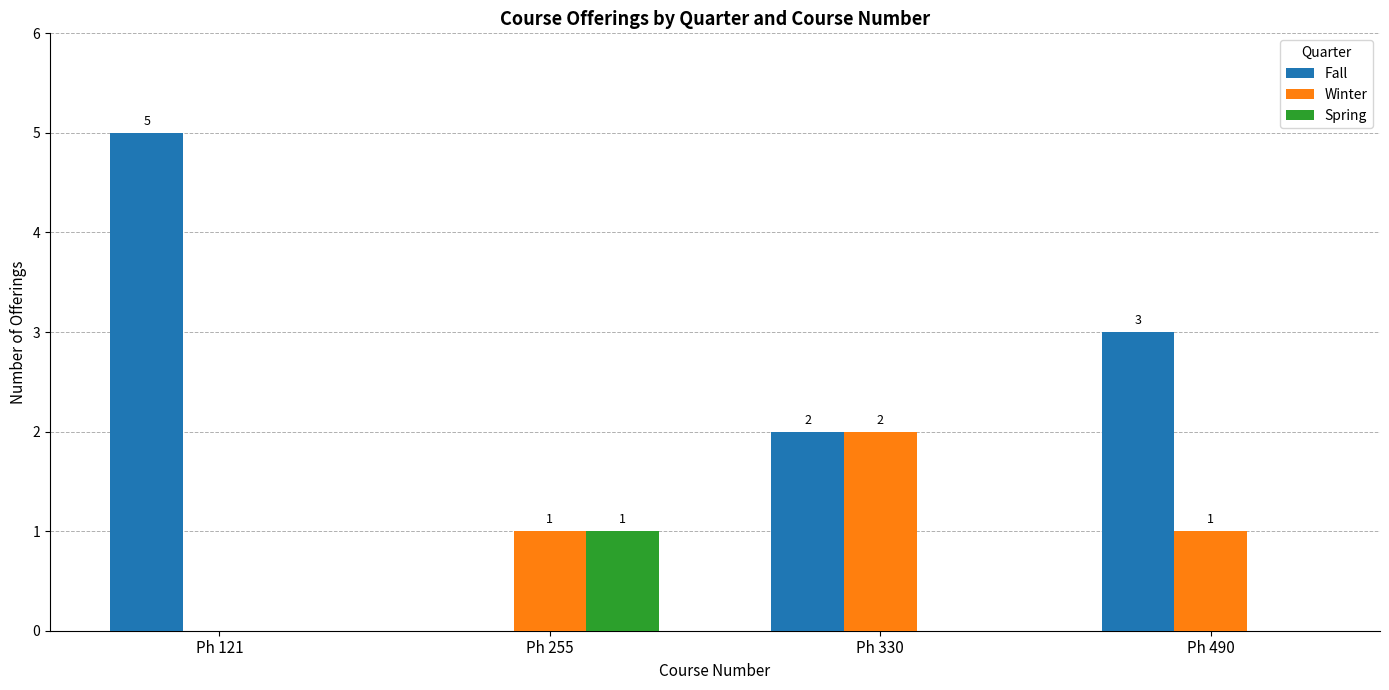

Are the bars grouped side by side (vs. stacked)?

Yes